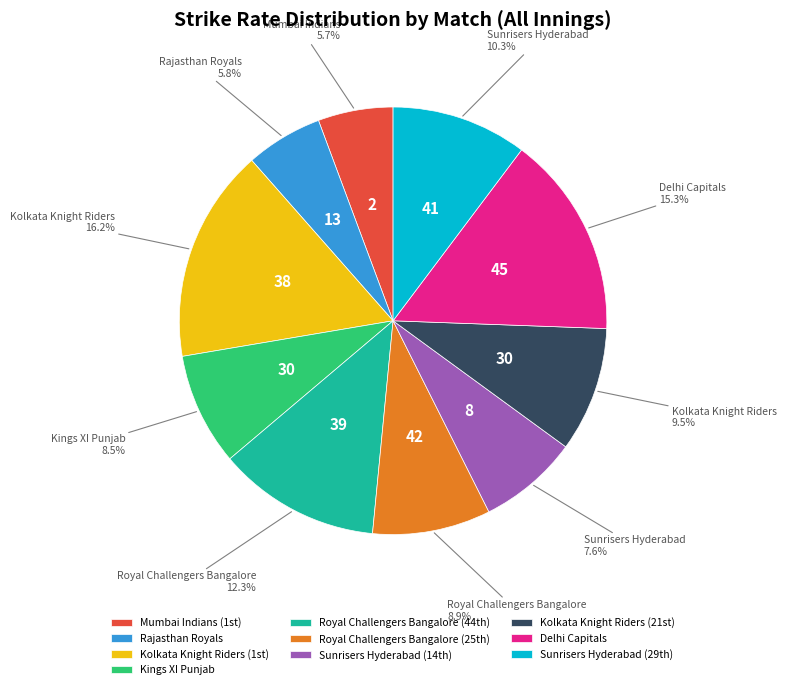

How much of the chart is everything except Kings XI Punjab?

91.5%